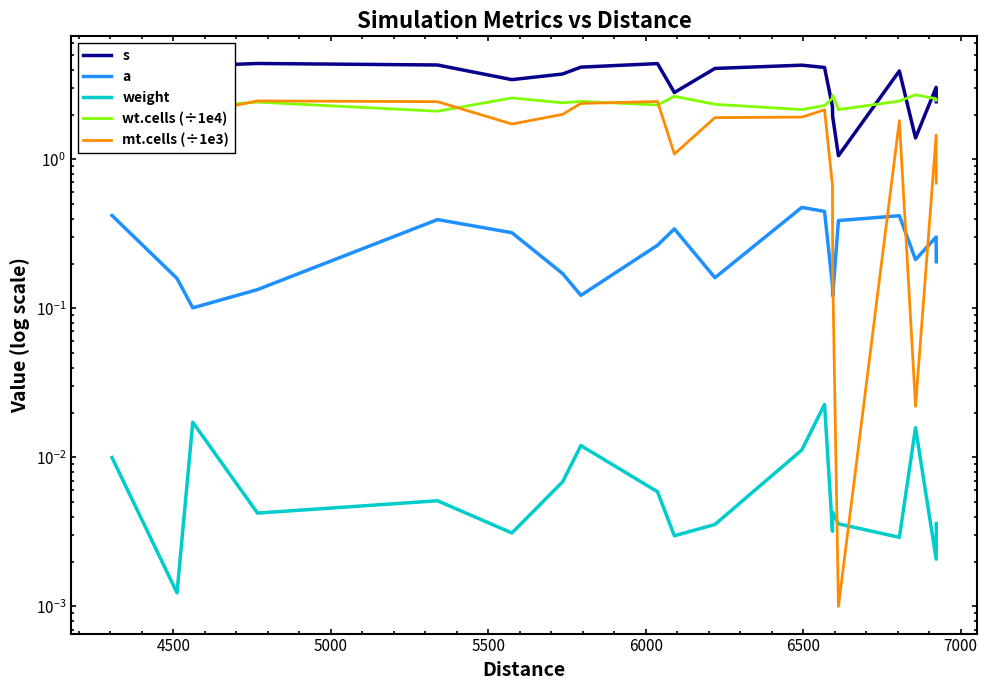

How many lines are shown in the chart?

5